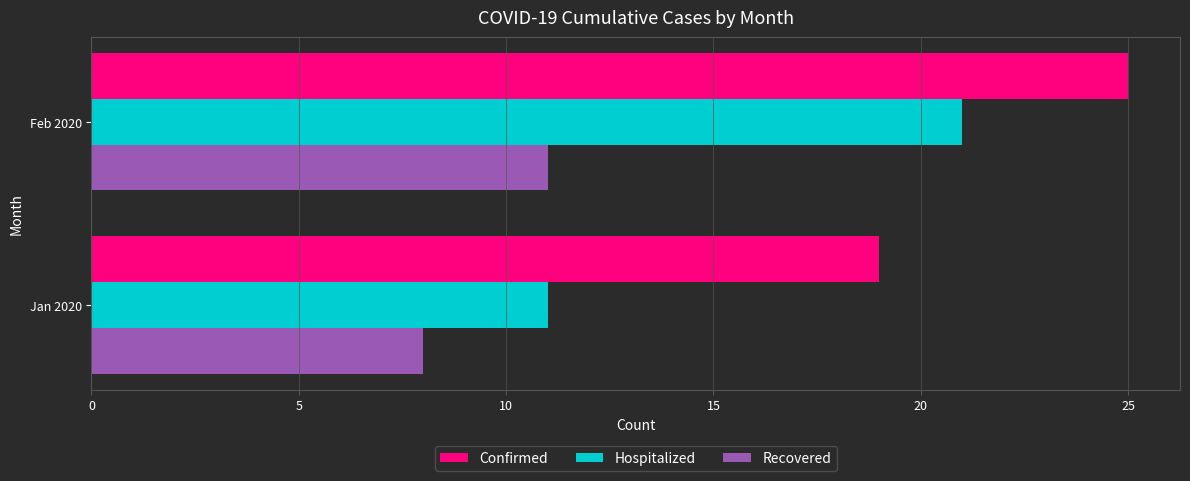

Which series changed the most between Jan 2020 and Feb 2020?

Hospitalized